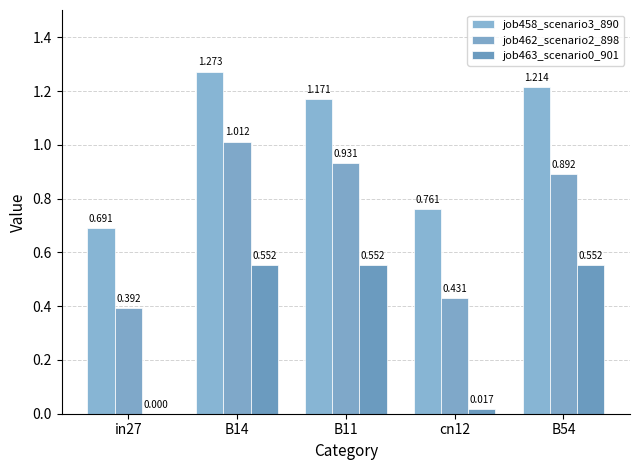

What is the difference between the maximum and second lowest values in the job462_scenario2_898 series?

0.6